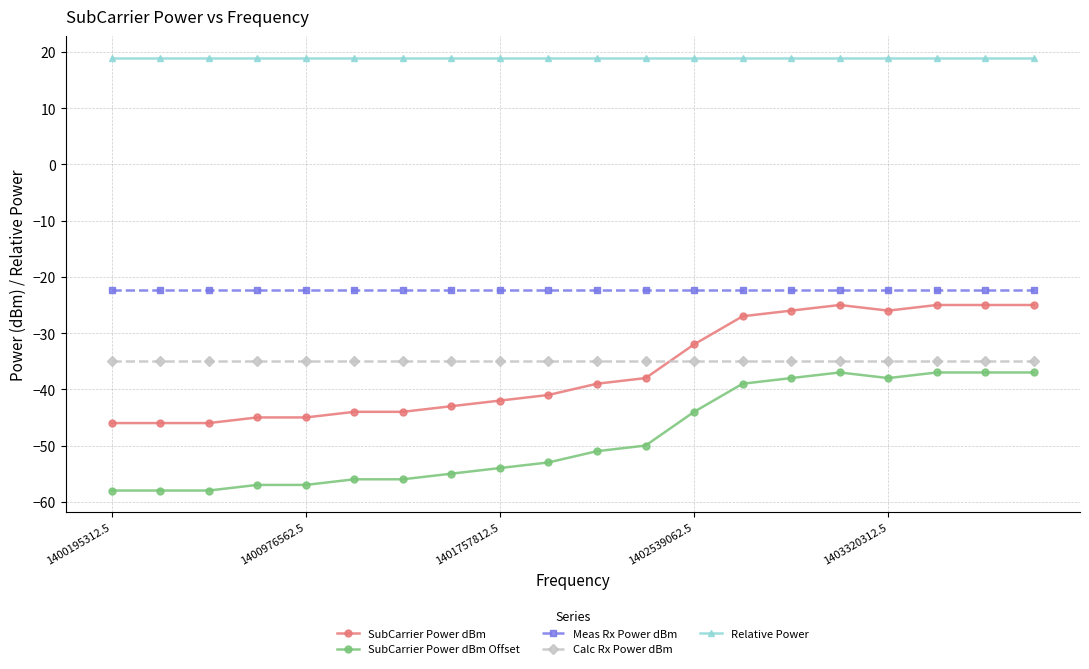

Which series has the largest total across all categories?

Relative Power